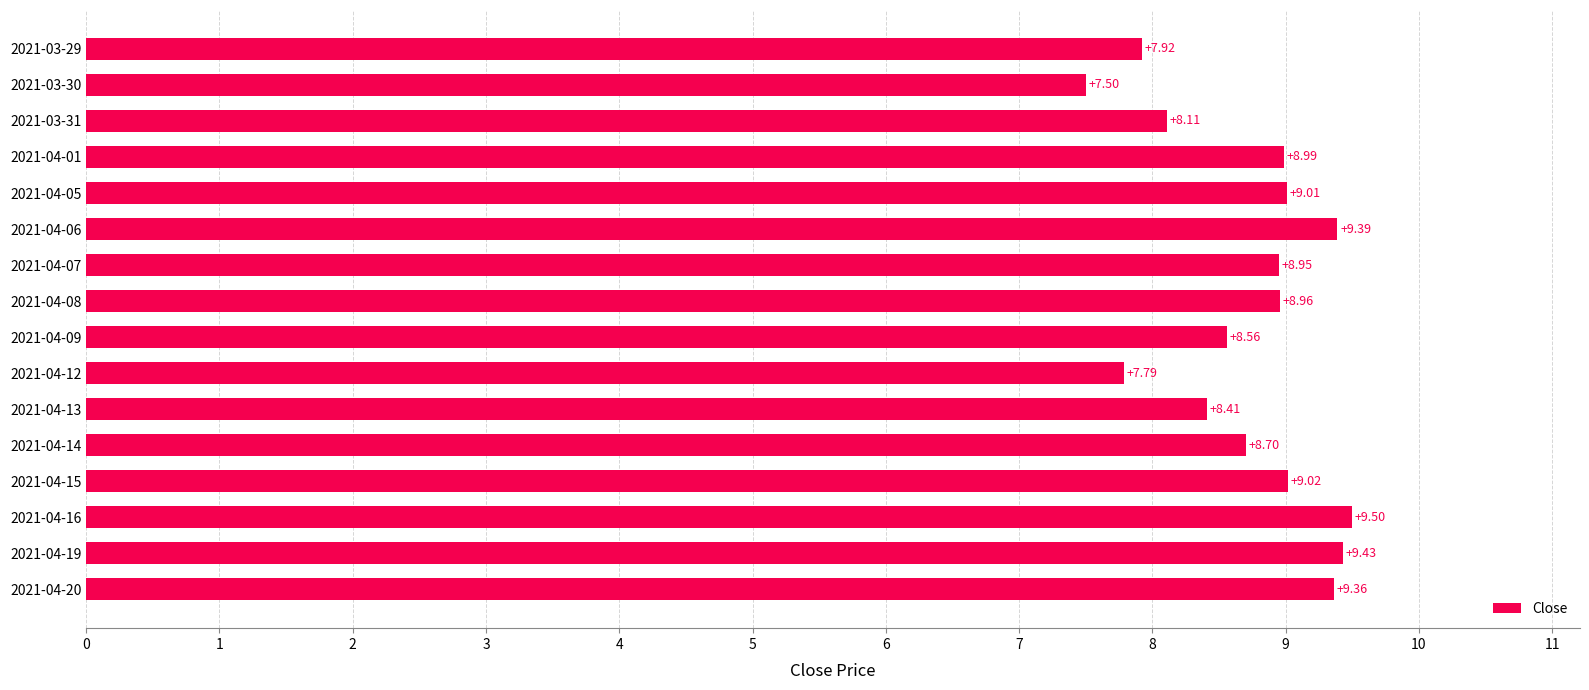

At which category does the chart reach its peak across all series?

2021-04-16